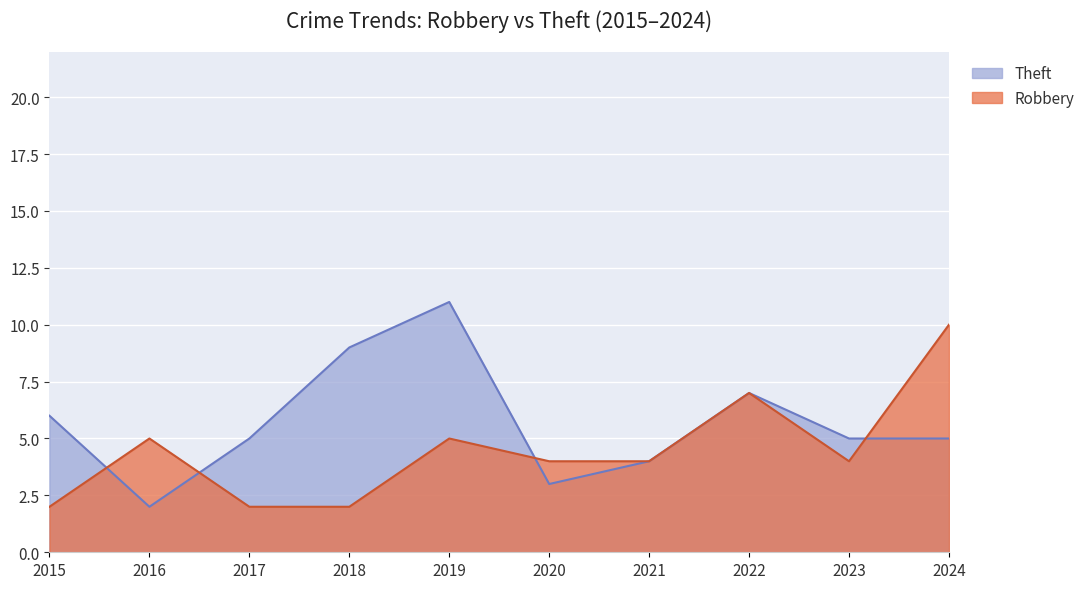

Where is the first local minimum for Theft?

2016